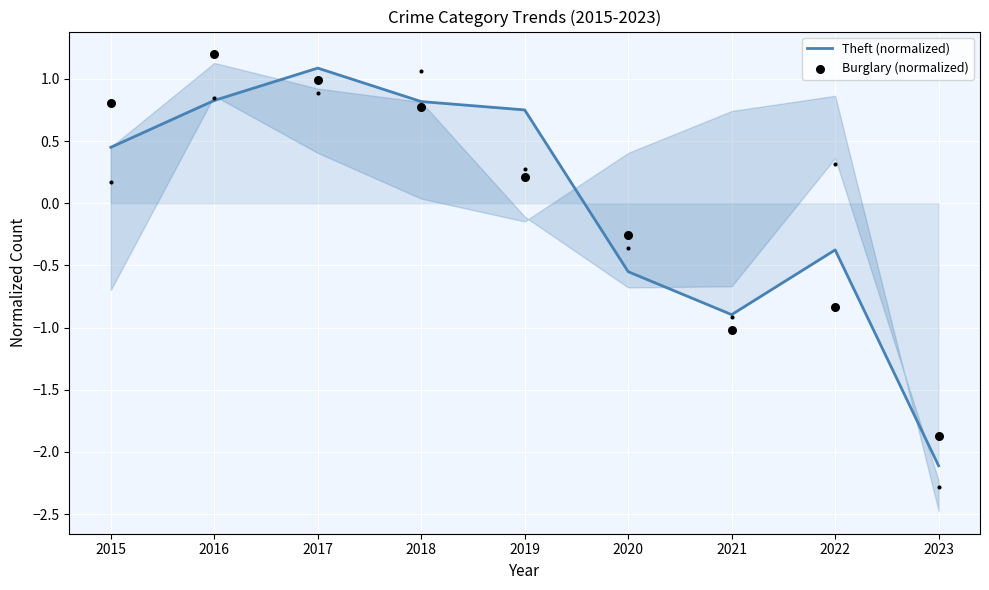

Which series has the largest total across all categories?

Theft (normalized)